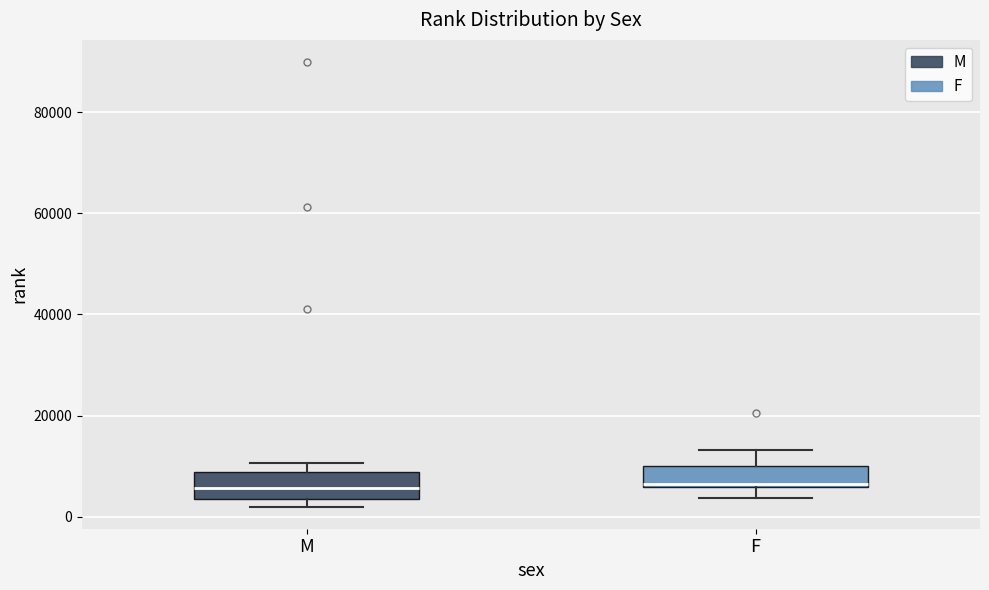

Where is the upper edge of the box for M on the y-axis? The values are not printed on the chart, so give them approximately, as read against the axis.

8000